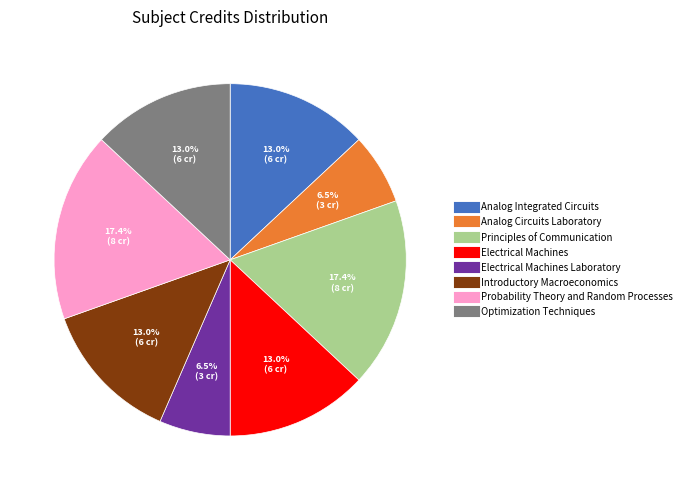

Does any single category account for the majority?

No